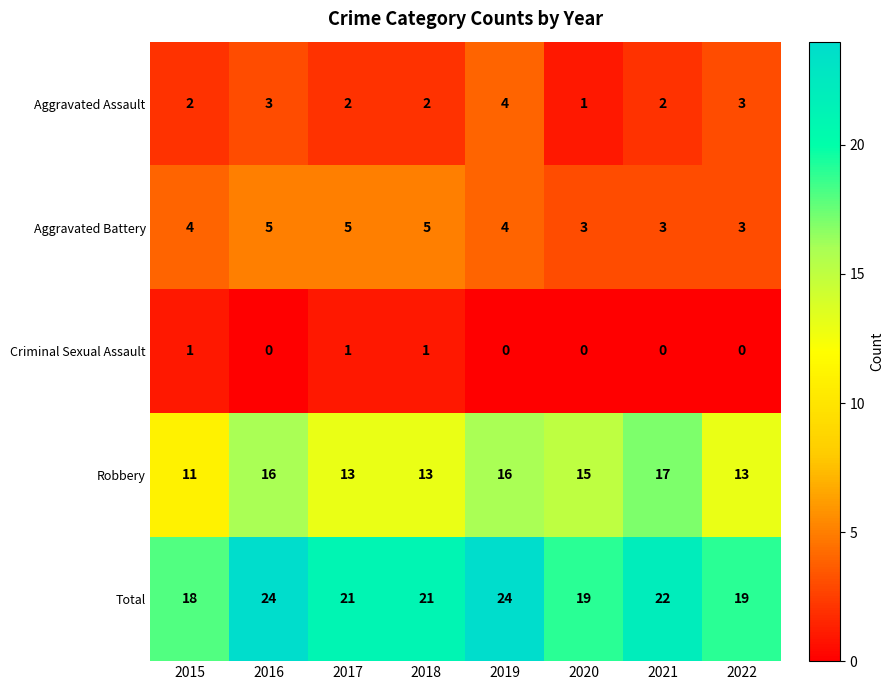

What is the total value across all series at 2019?

48